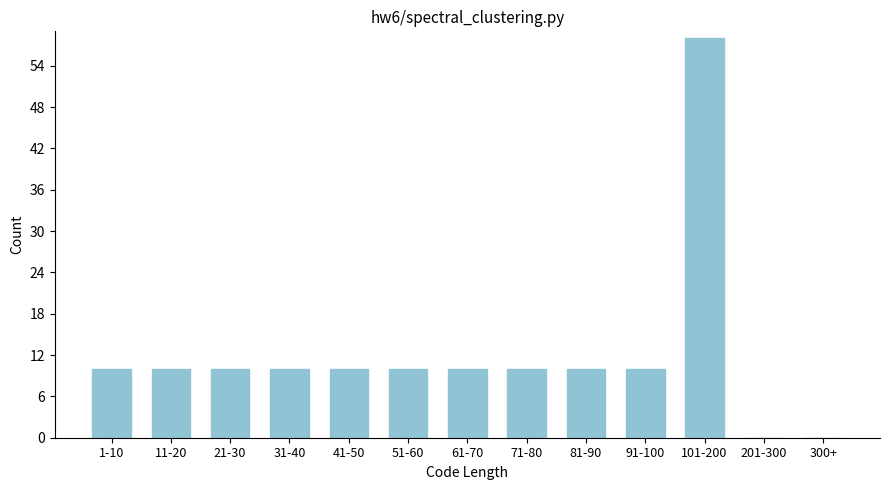

Reading left to right, what are all the values shown in this chart?

1-10=10	11-20=10	21-30=10	31-40=10	41-50=10	51-60=10	61-70=10	71-80=10	81-90=10	91-100=10	101-200=58	201-300=0	300+=0